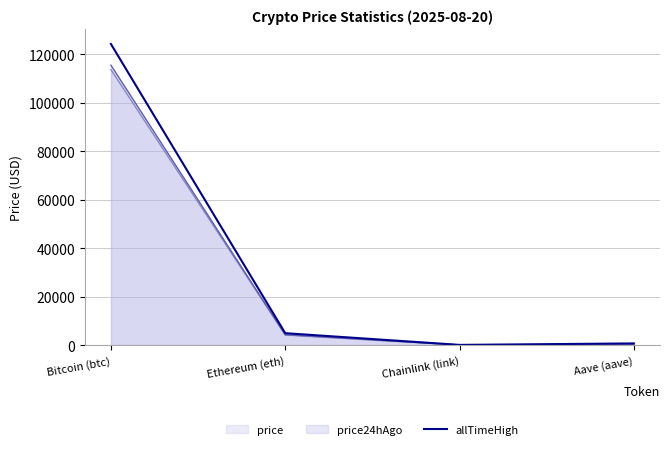

List the labels in order of value, largest first.

Bitcoin (btc), Ethereum (eth), Aave (aave), Chainlink (link)